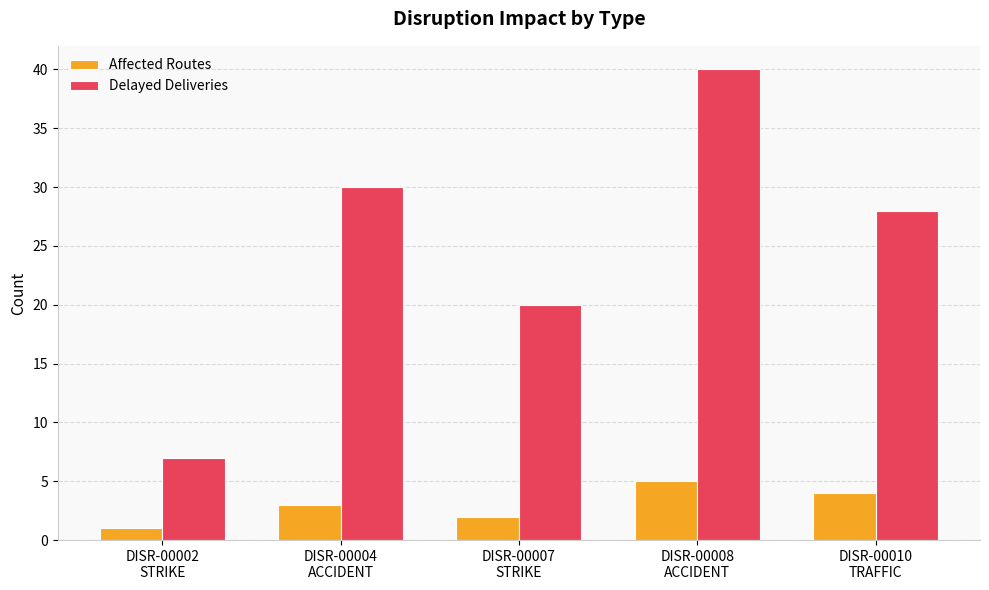

What is the label of the 1st bar from the left?

DISR-00002
STRIKE